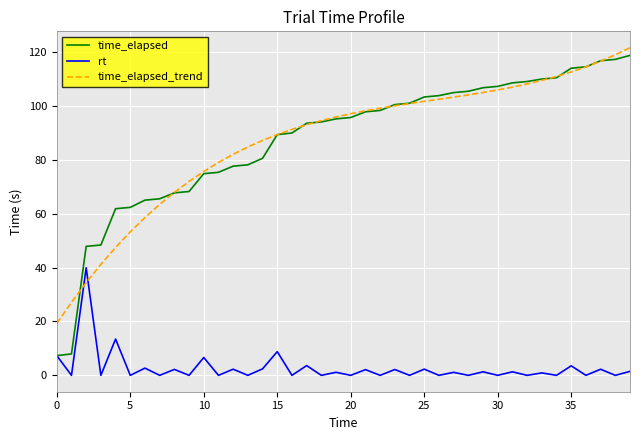

Which series has the largest range (max minus min)?

time_elapsed